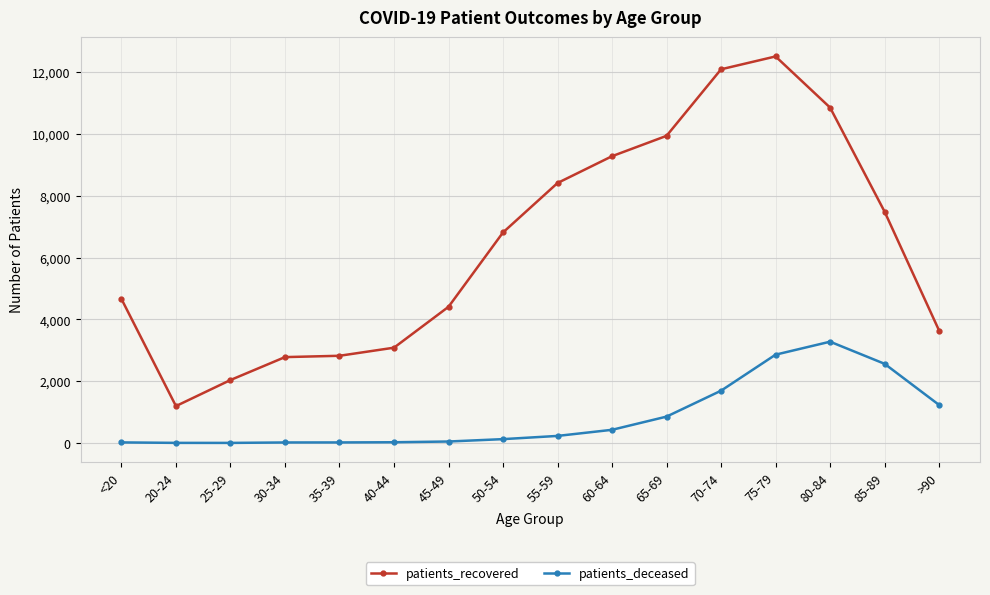

At which category does patients_recovered reach its first local valley?

20-24